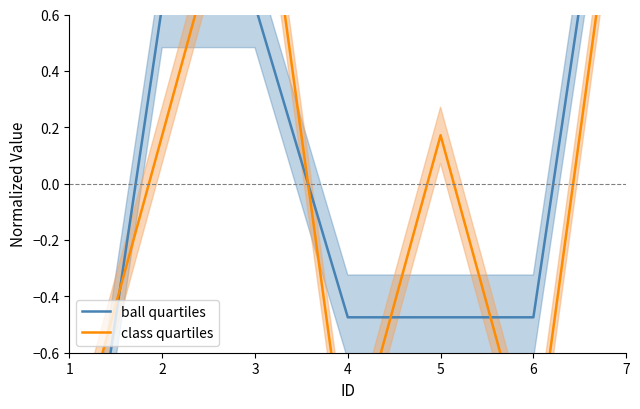

Between 3 and 4, which series saw the biggest shift?

class quartiles